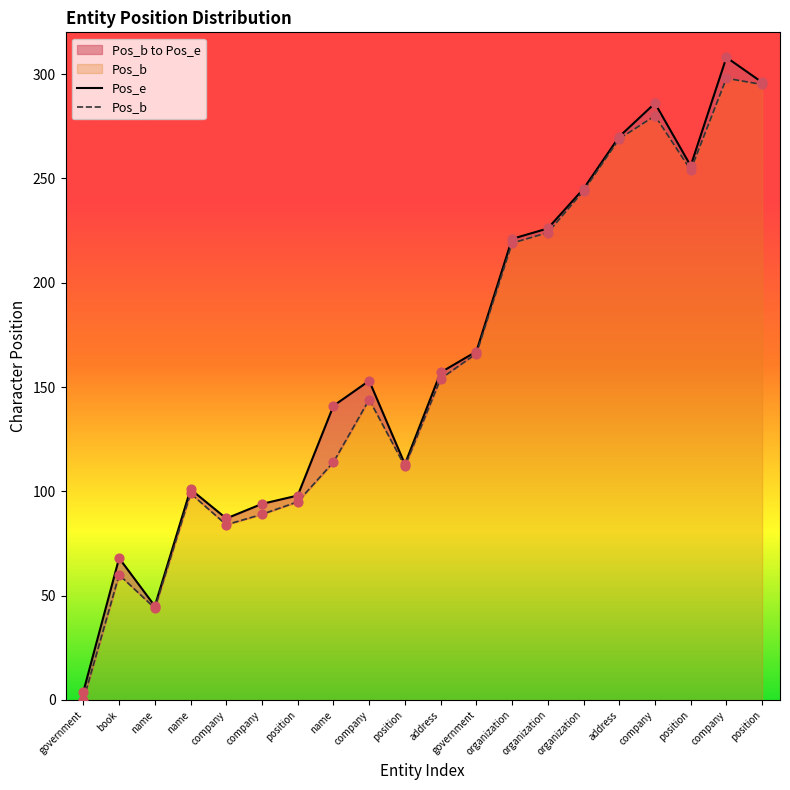

At how many categories does at least one series exceed 2?

20